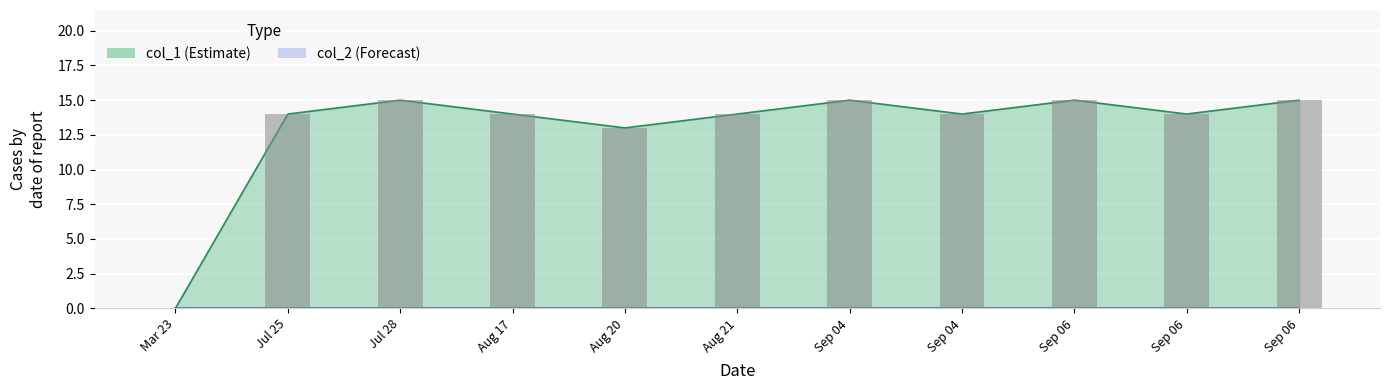

What is the difference between the maximum and minimum values?

15